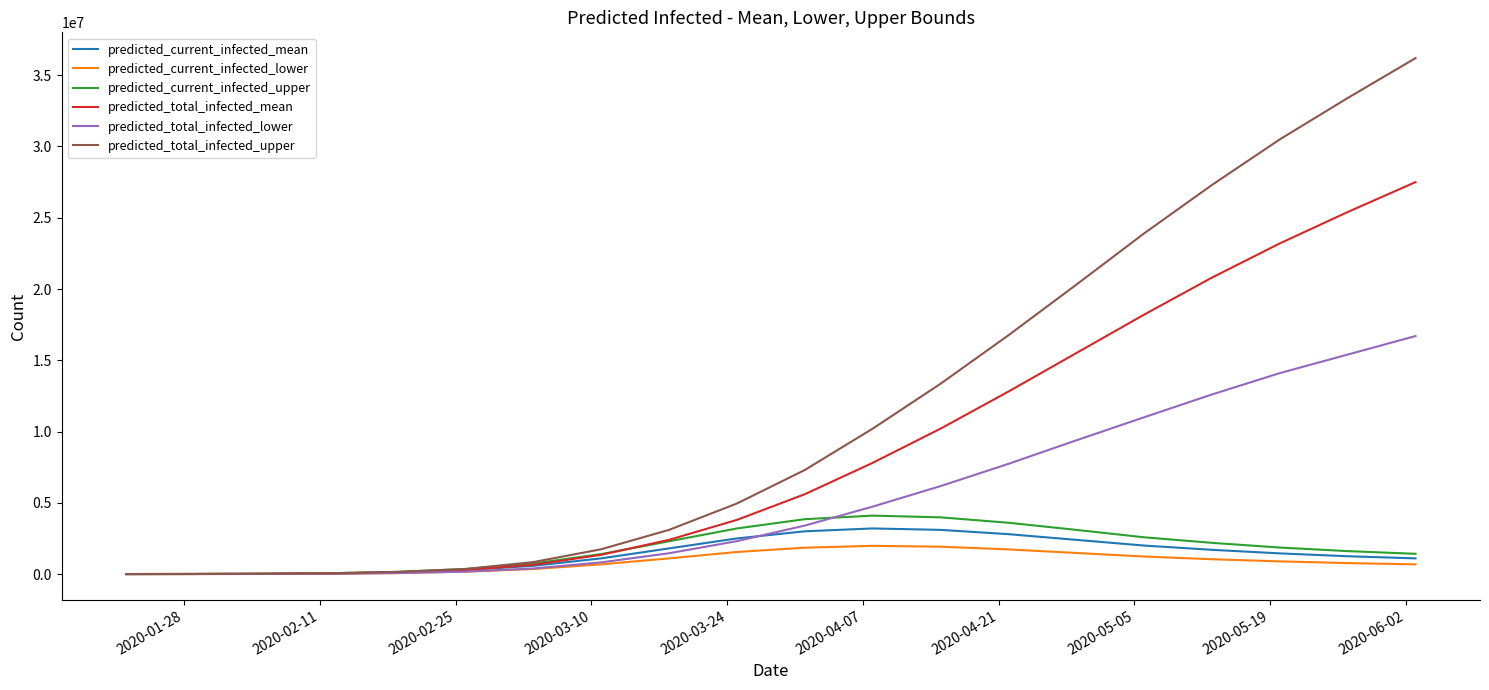

What is the greatest value displayed?

36200000